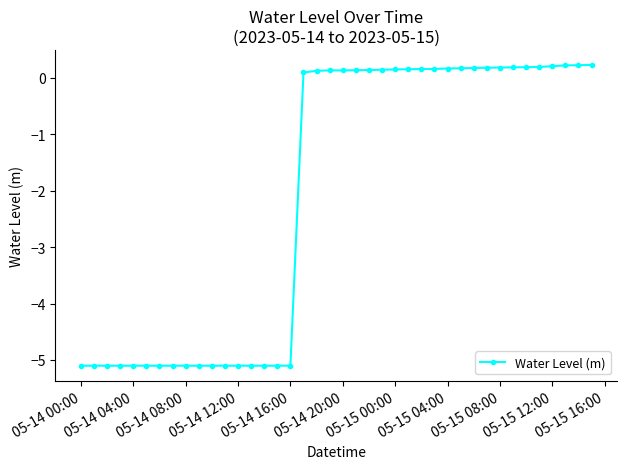

What is the sum of all values?

-83.0